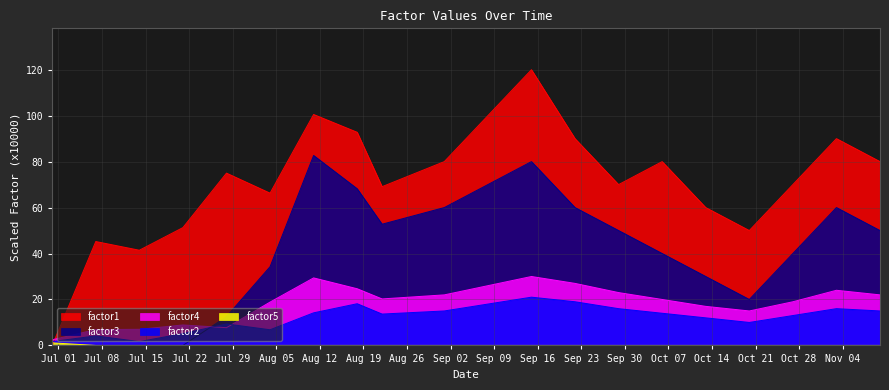

True or false: factor4 has a value of 29.4 at 2008-08-11.

True